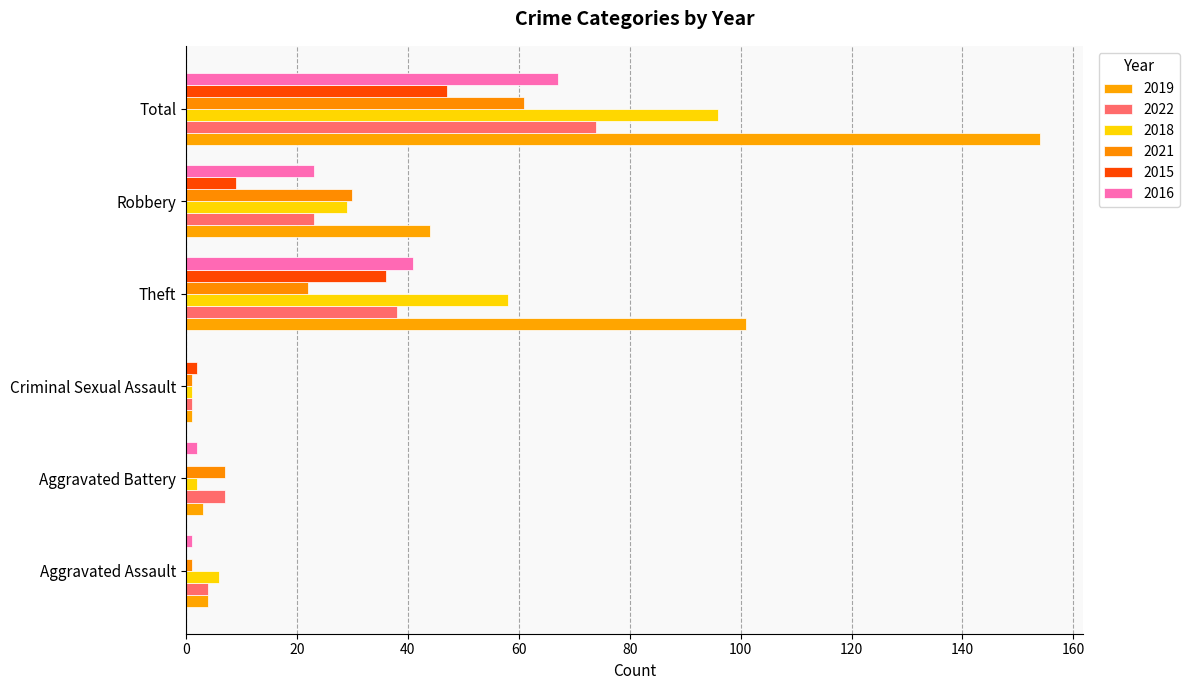

At which label is 2016 closest to 33?

Theft